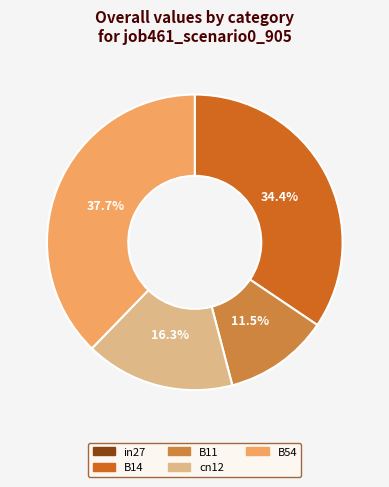

Does B54 represent more than half of the total?

No